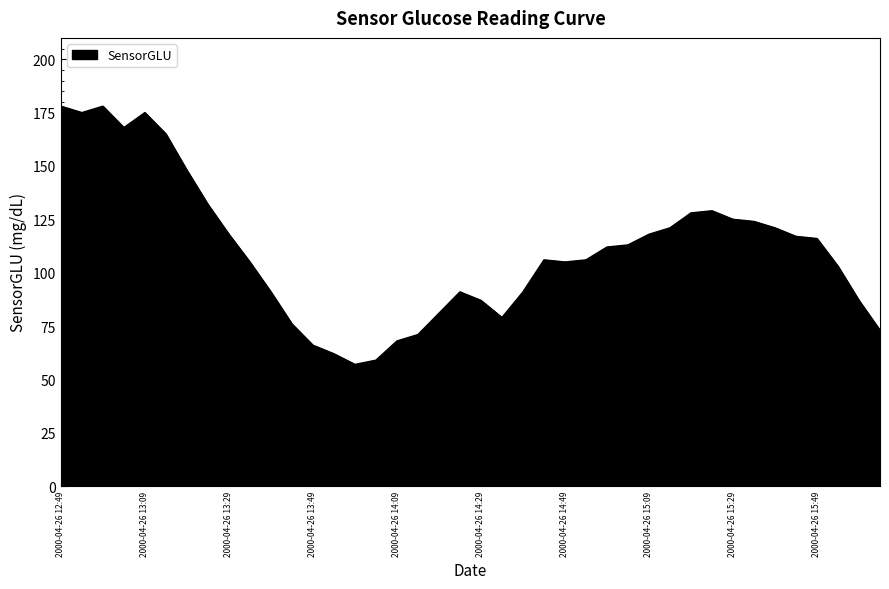

What is the difference between the maximum and minimum values?

121